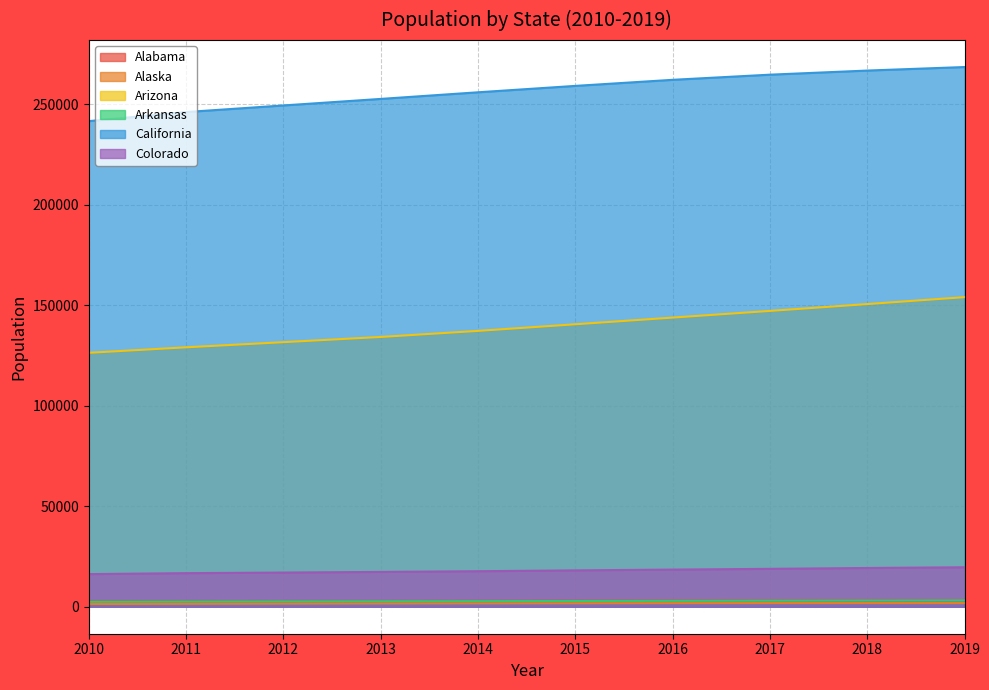

What is the difference between the Alabama values at 2010 and 2015?

210.2